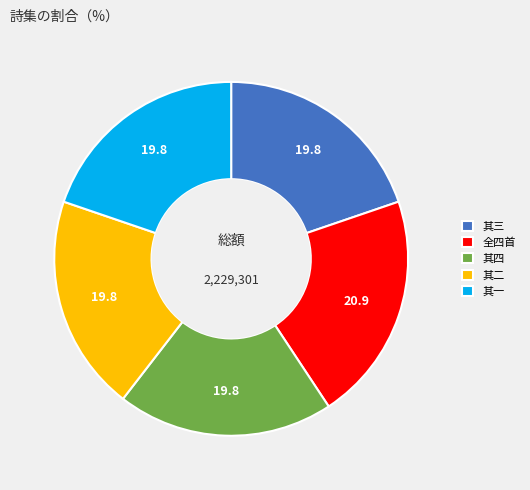

What is the largest slice in the pie chart?

全四首